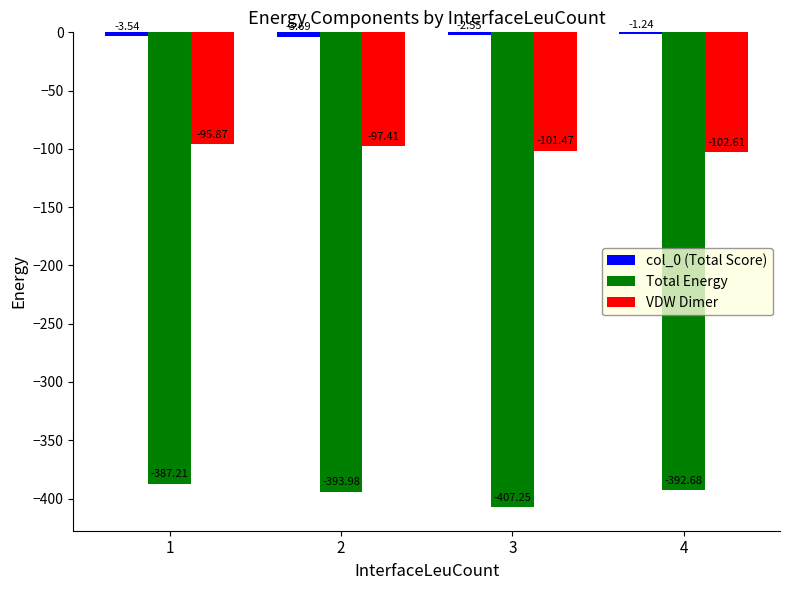

Where is VDW Dimer nearest to the value -99?

2